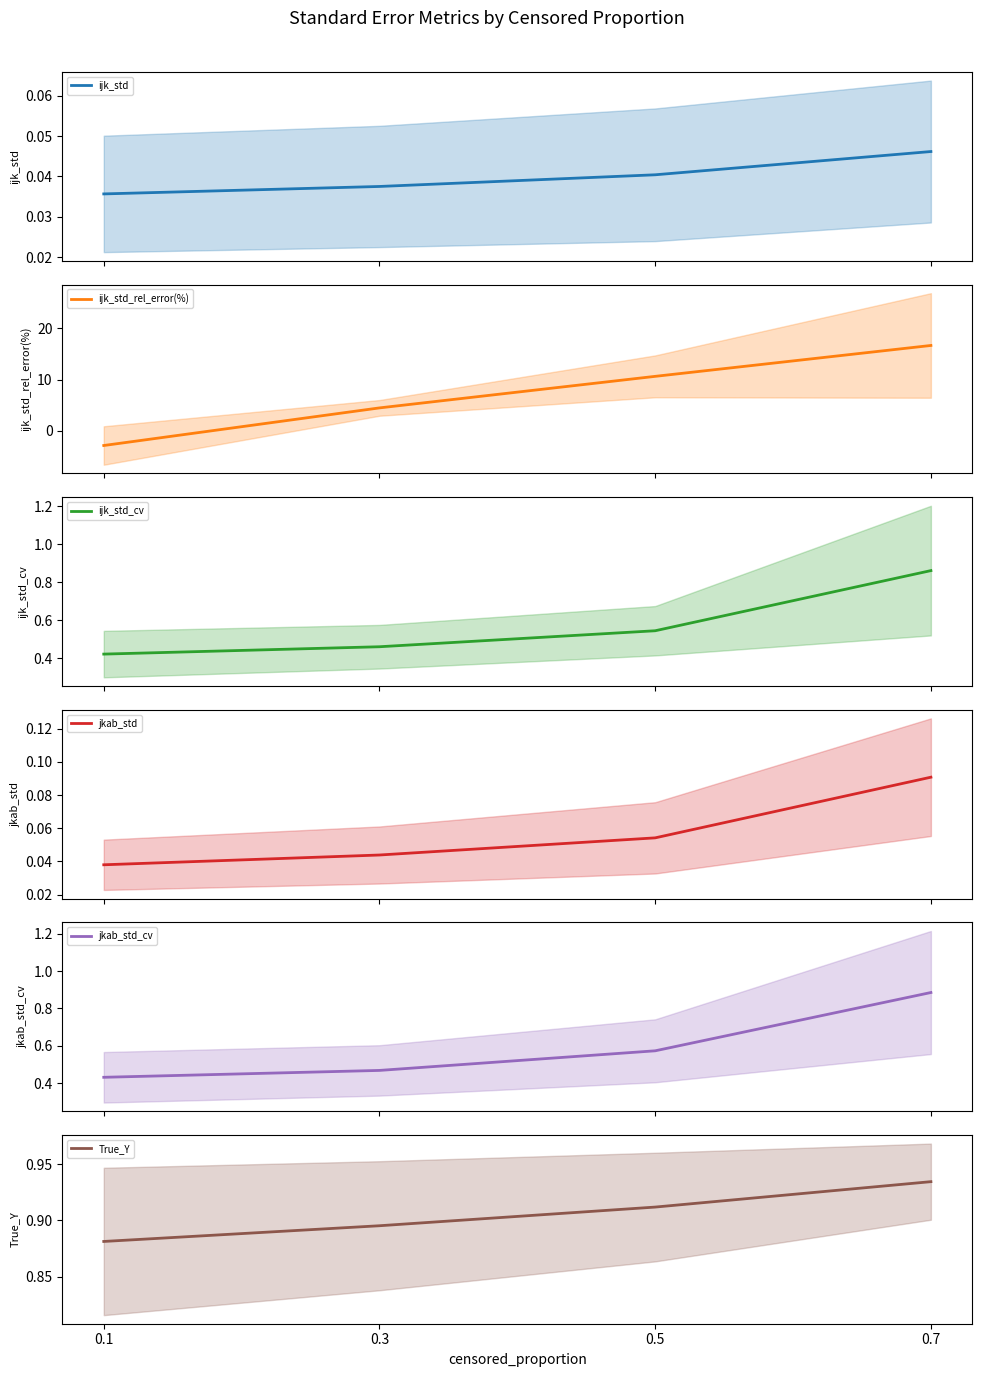

True or false: True_Y has a value of 0.4 at 0.1.

False